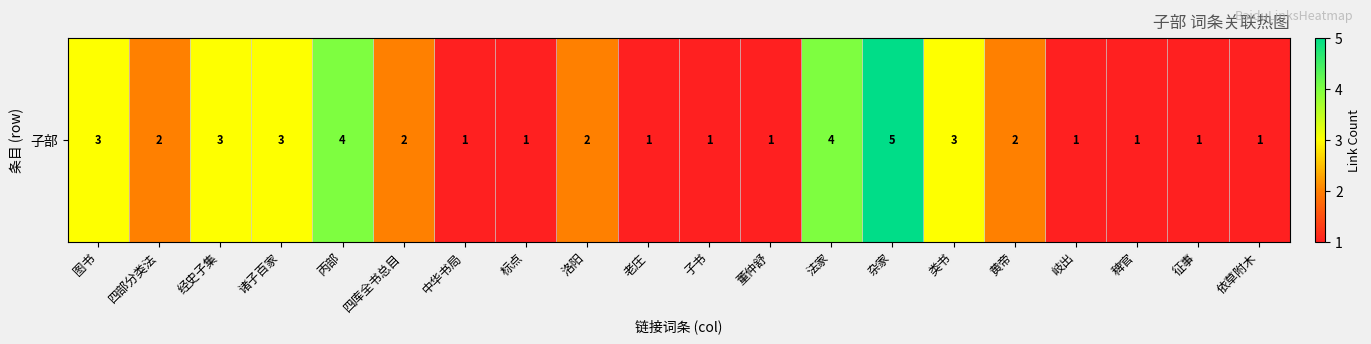

List the labels in order of value, largest first.

杂家, 丙部, 法家, 图书, 经史子集, 诸子百家, 类书, 四部分类法, 四库全书总目, 洛阳, 黄帝, 中华书局, 标点, 老庄, 子书, 董仲舒, 岐出, 稗官, 征事, 依草附木